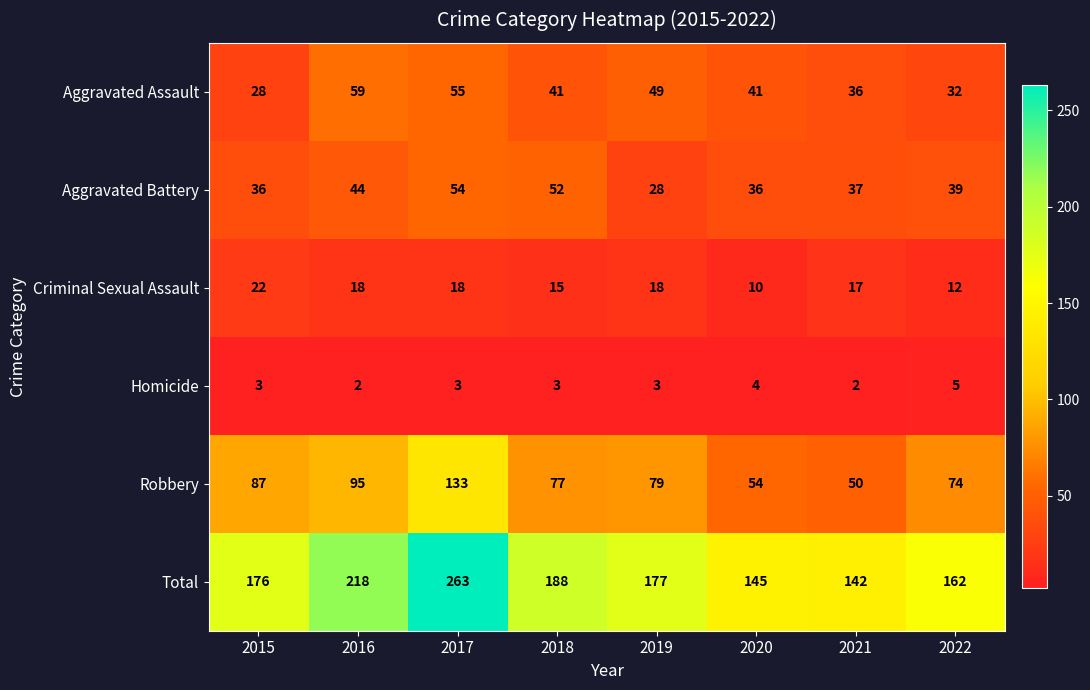

What is the sum of all Total values?

1471